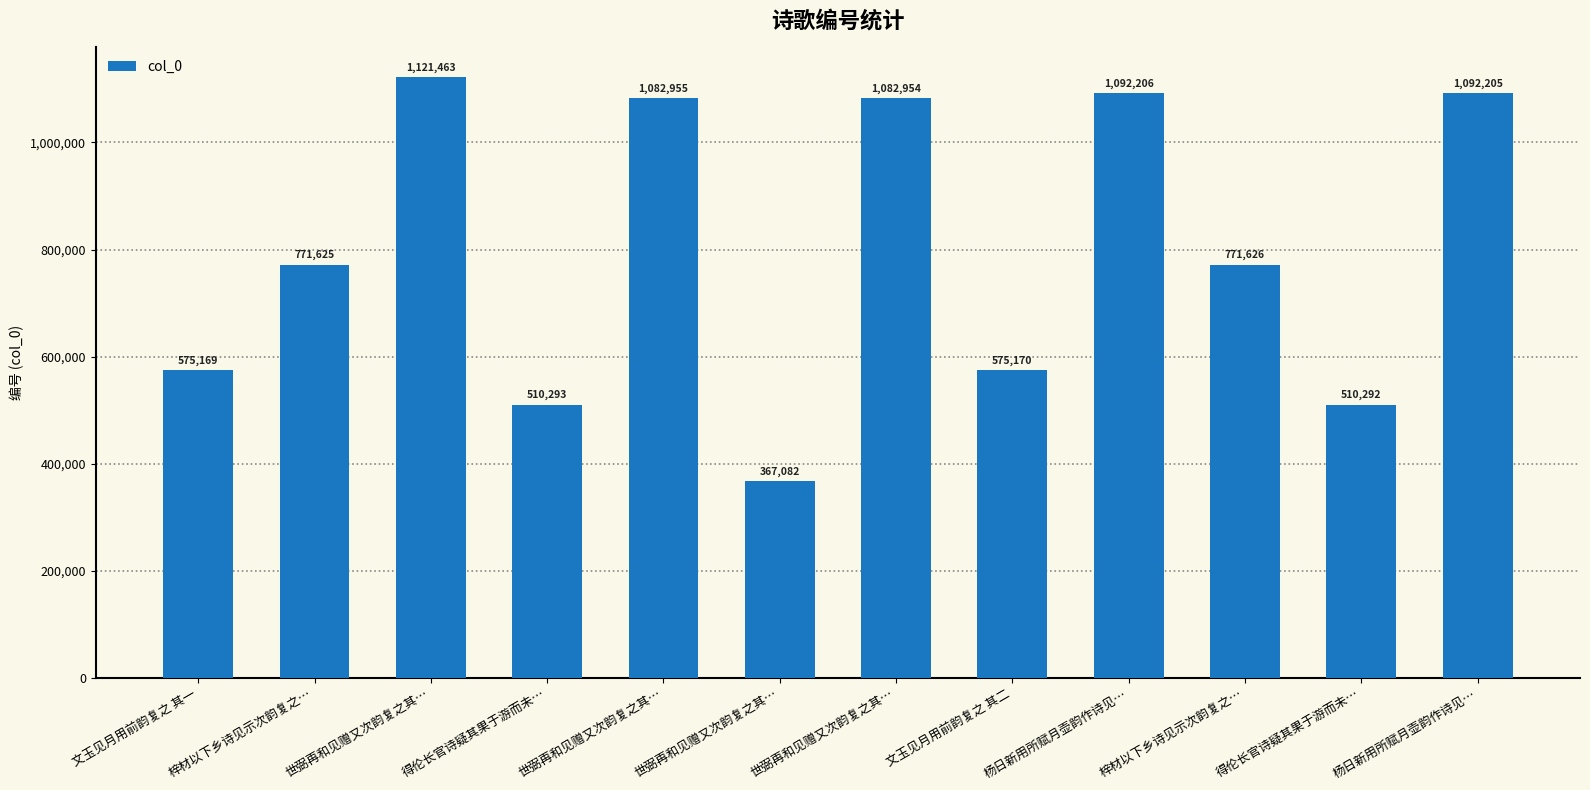

Rank the categories by value from highest to lowest.

世弼再和见赠又次韵复之其…, 杨日新用所赋月壶韵作诗见…, 杨日新用所赋月壶韵作诗见…, 世弼再和见赠又次韵复之其…, 世弼再和见赠又次韵复之其…, 梓材以下乡诗见示次韵复之…, 梓材以下乡诗见示次韵复之…, 文玉见月用前韵复之 其二, 文玉见月用前韵复之 其一, 得伦长官诗疑其果于游而未…, 得伦长官诗疑其果于游而未…, 世弼再和见赠又次韵复之其…